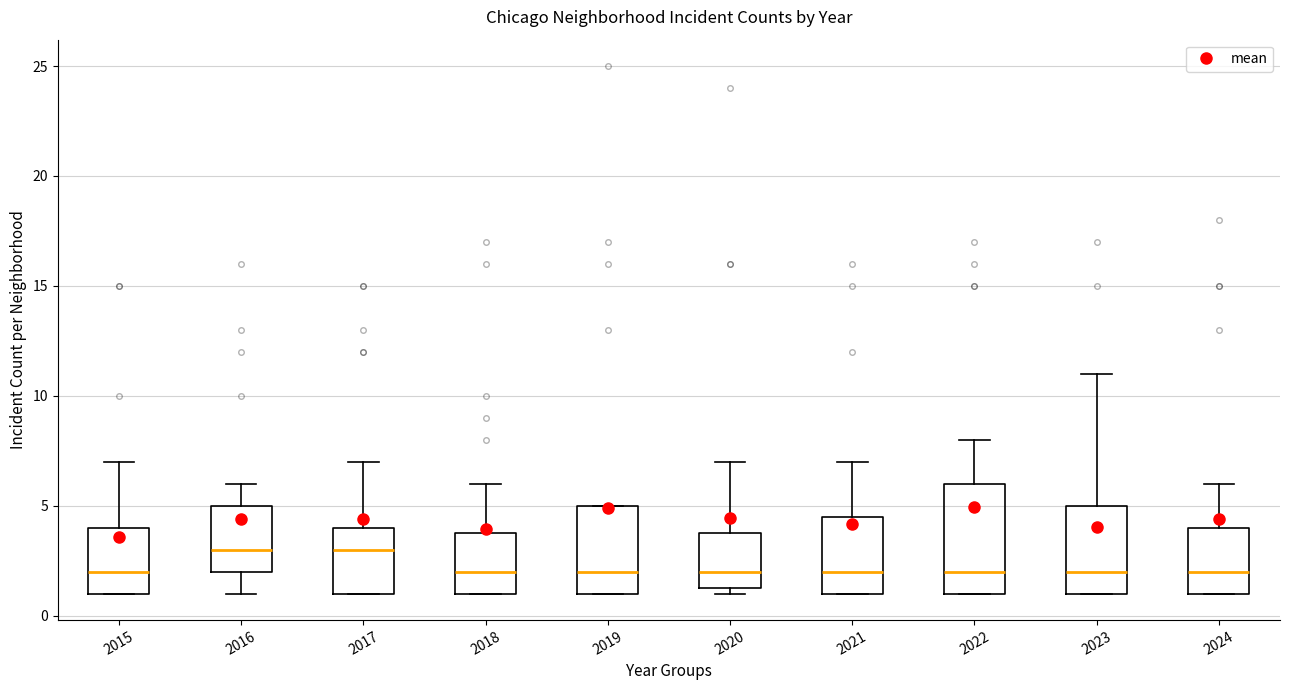

Where is the lower edge of the box at x = 2018 on the y-axis? The values are not printed on the chart, so give them approximately, as read against the axis.

1.0